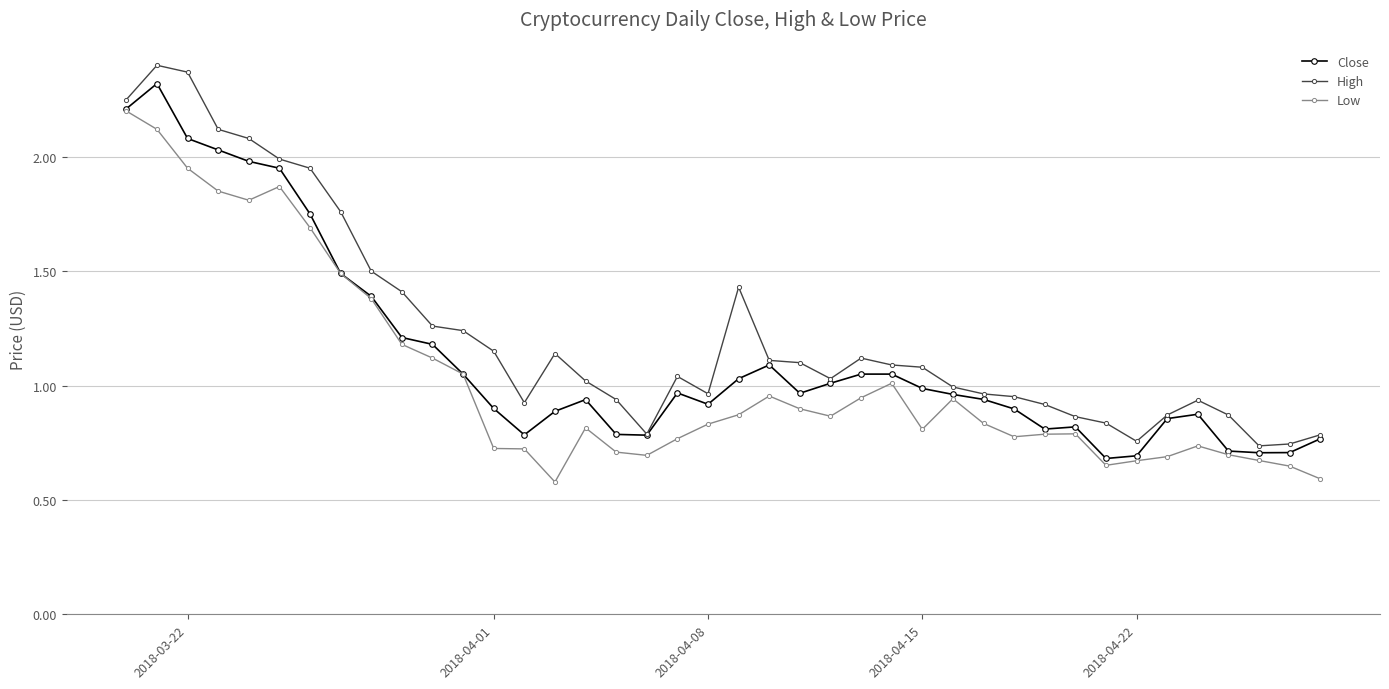

True or false: Close has more than 2 interior local peaks.

True